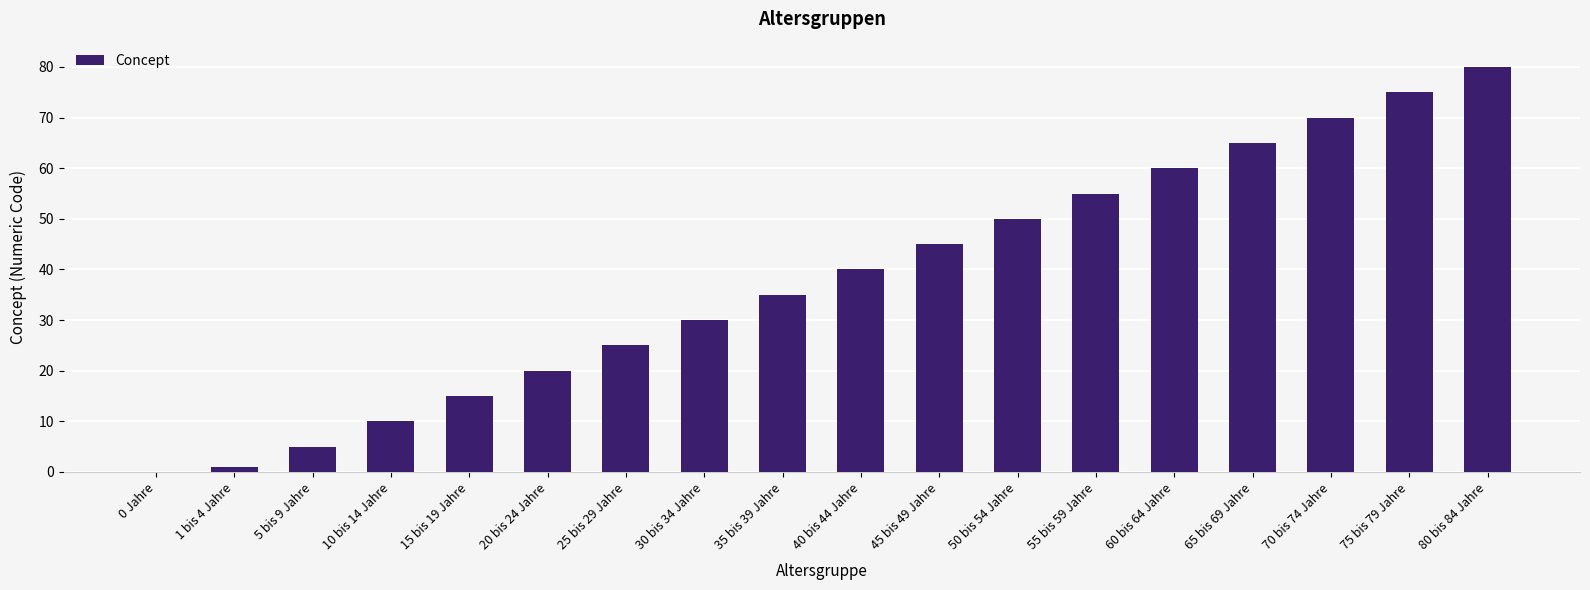

What is the approximate value at 35 bis 39 Jahre, to the nearest 5?

35